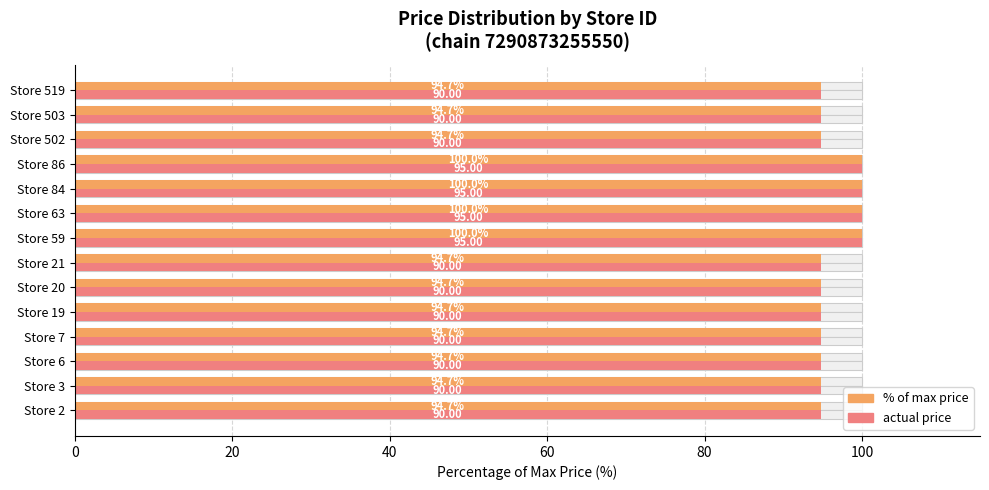

What is the value of the price (avg-style) bar at the 7th from the left?

94.7